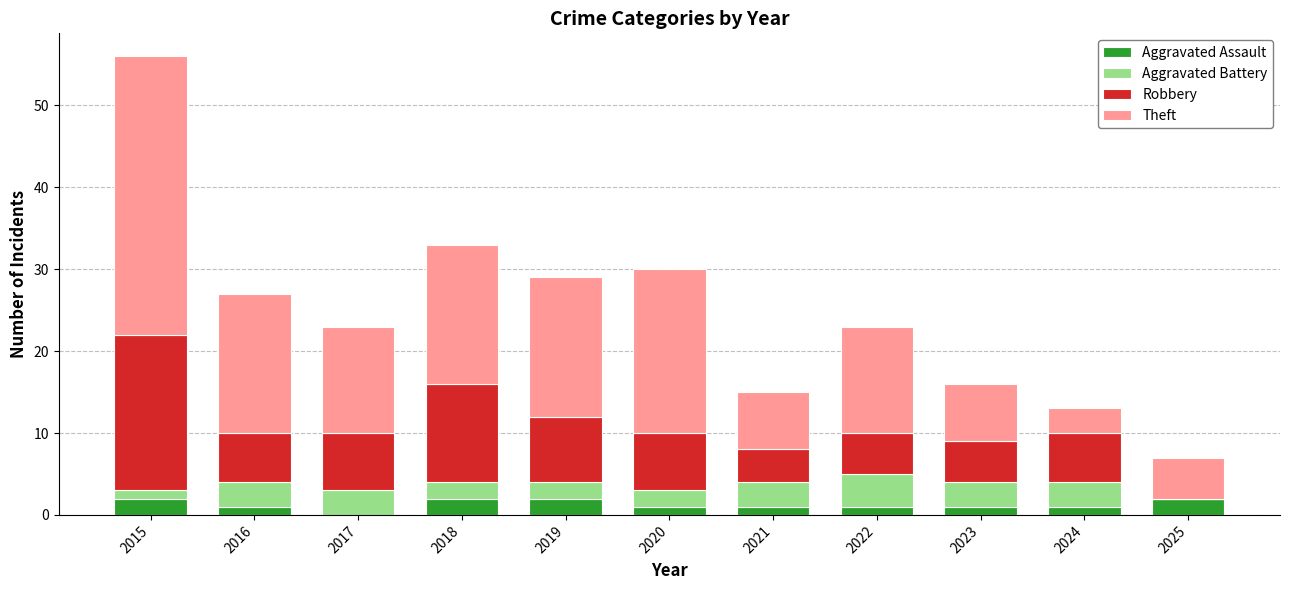

At which category is the sum across all series the highest?

2015